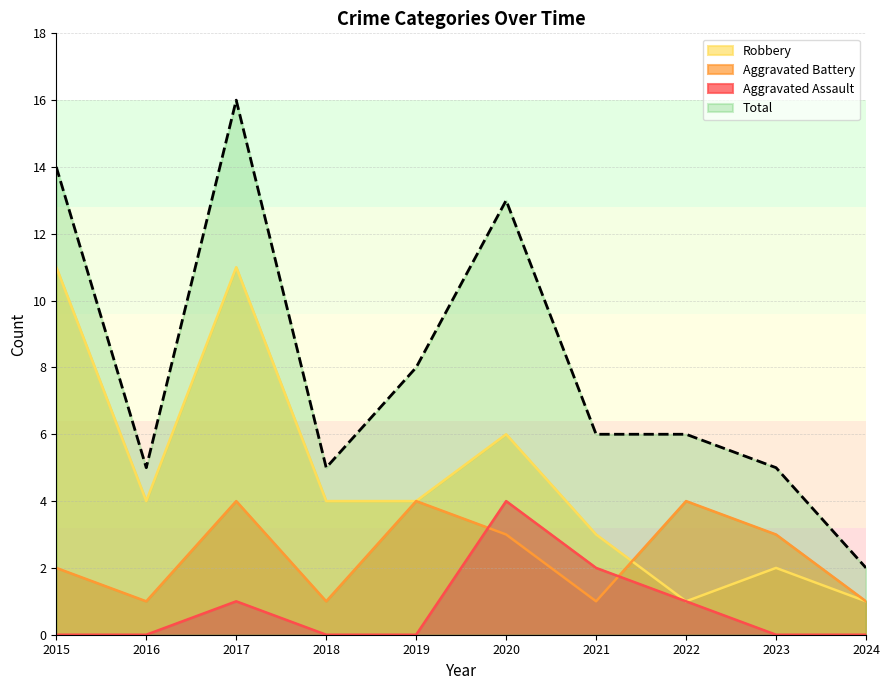

Does the chart display data point markers on the line(s)?

No